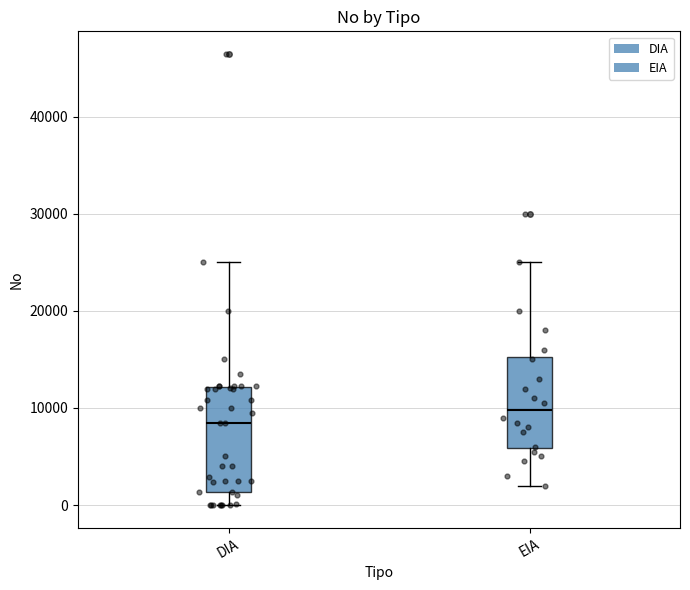

Which box is the tallest, from its lower edge to its upper edge?

DIA